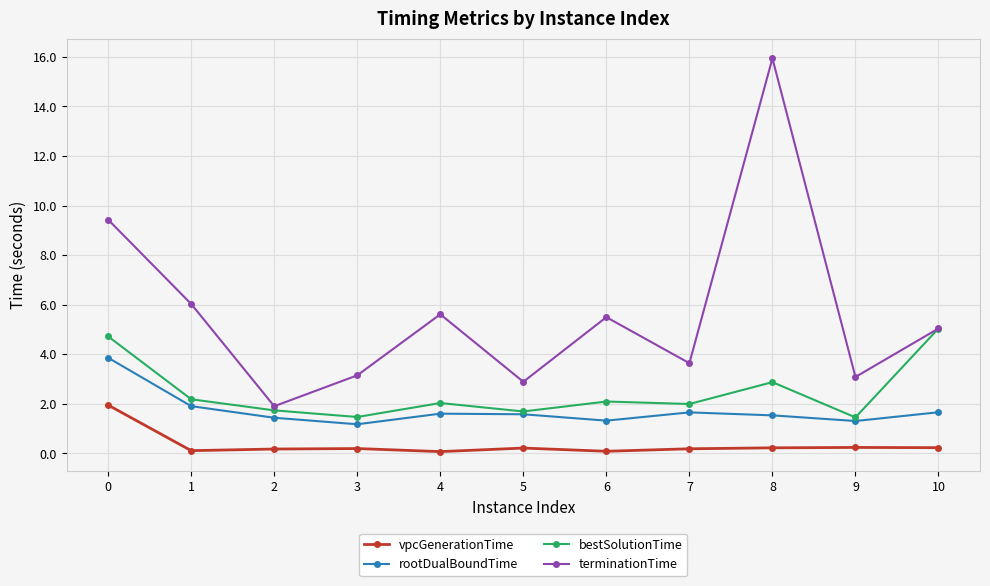

The value of terminationTime at 8 is 15.9. True or false?

True